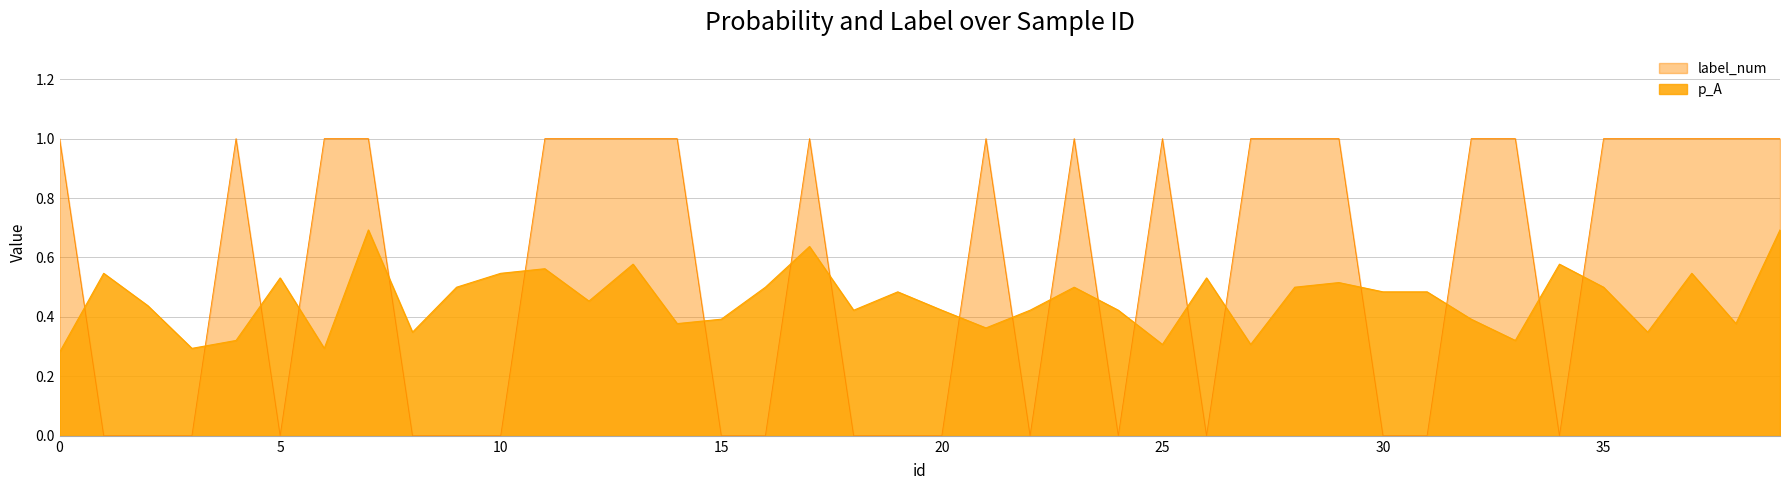

Rank the series by their average value, from highest to lowest.

label_num, p_A